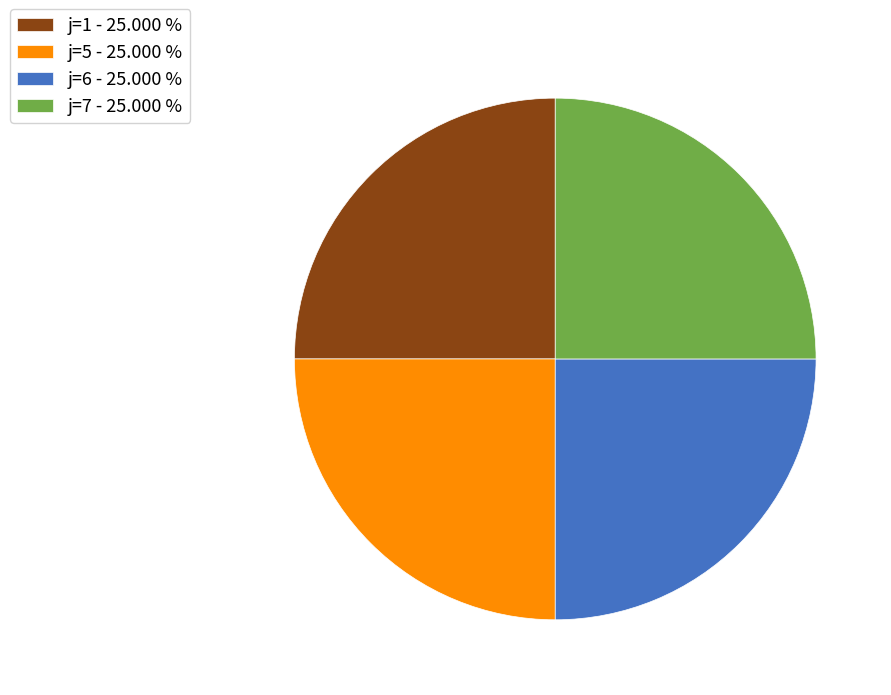

Does j=1 account for over 50% of the chart?

No